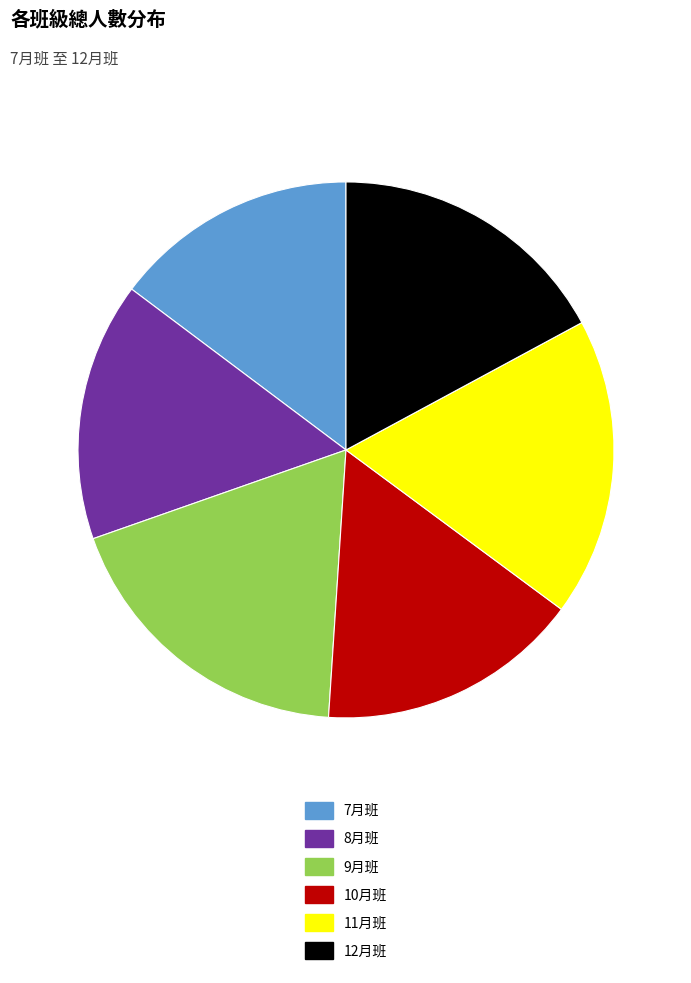

Is it true that 10月班 is 16% of the pie?

True